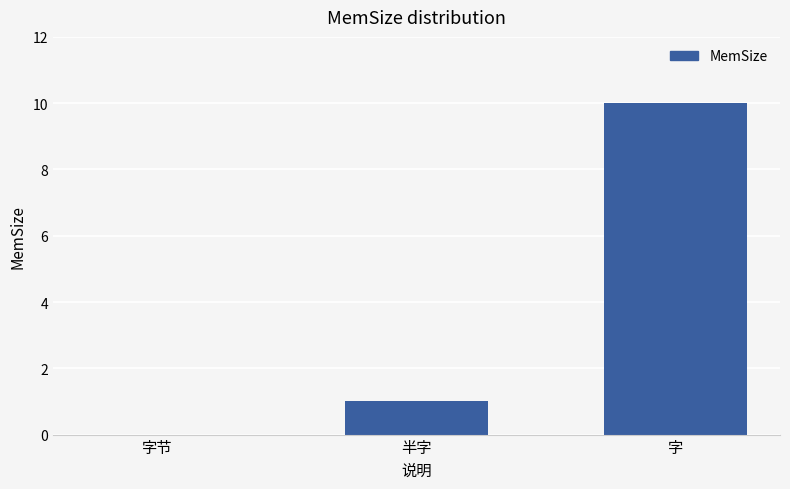

True or false: the data shows 6 at 字.

False